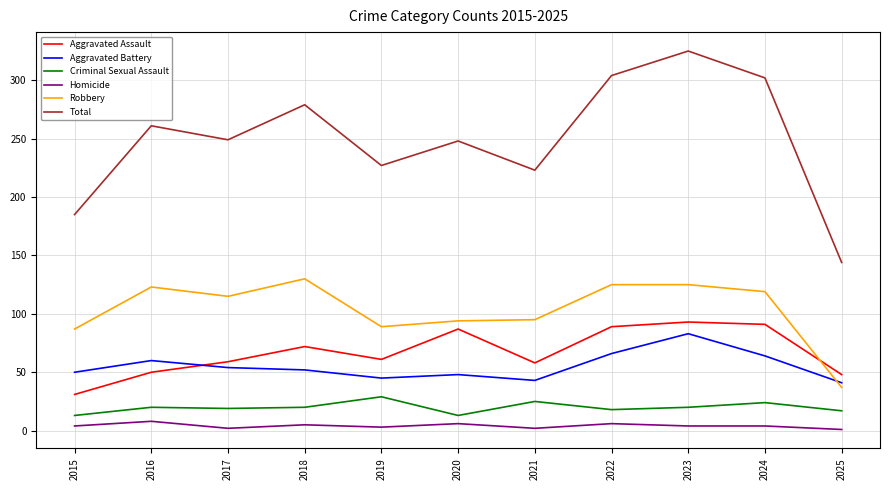

True or false: Robbery and Total cross at least once.

False